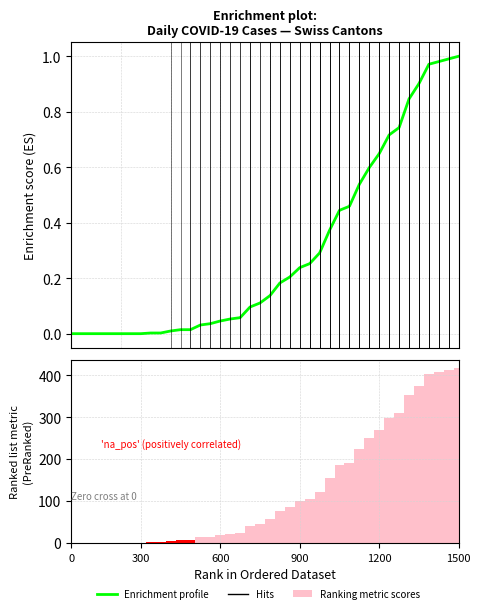

How many values in CH (Enrichment profile) are above zero?

32